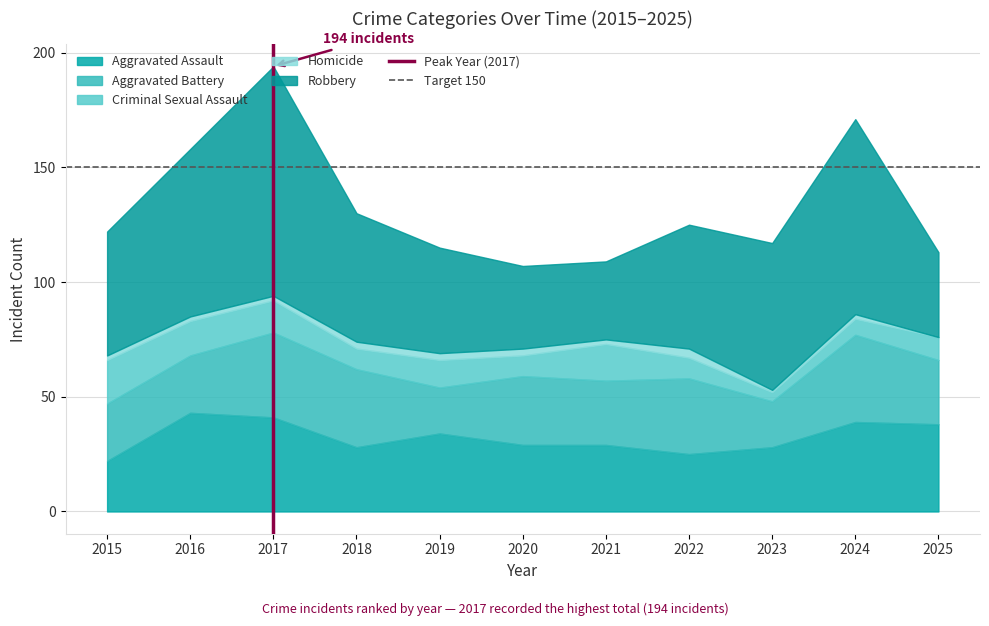

The Aggravated Assault series shows 60 at 2024. True or false?

False